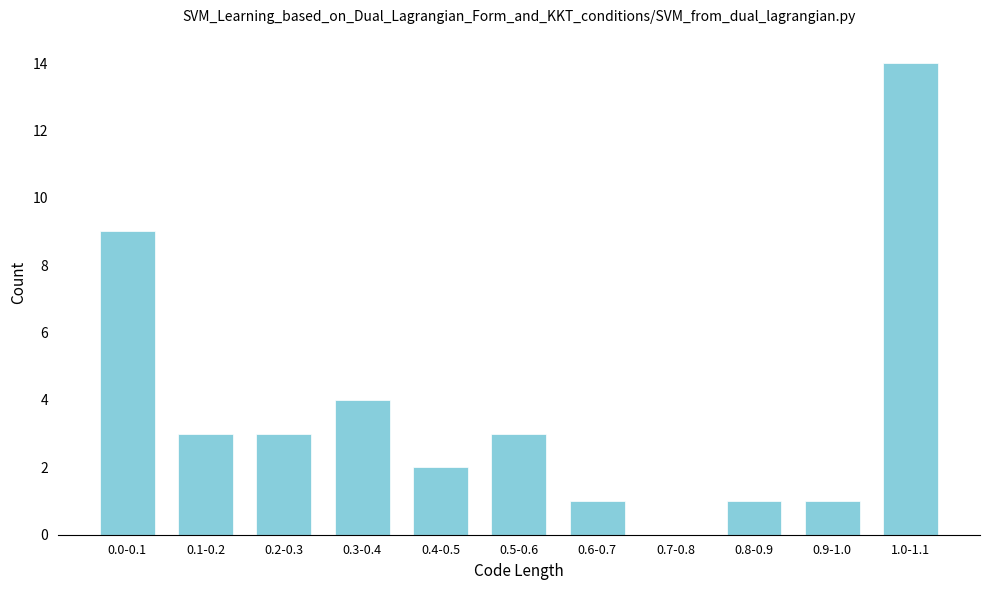

Reading left to right, extract all data points from this chart.

0.0-0.1=9	0.1-0.2=3	0.2-0.3=3	0.3-0.4=4	0.4-0.5=2	0.5-0.6=3	0.6-0.7=1	0.7-0.8=0	0.8-0.9=1	0.9-1.0=1	1.0-1.1=14